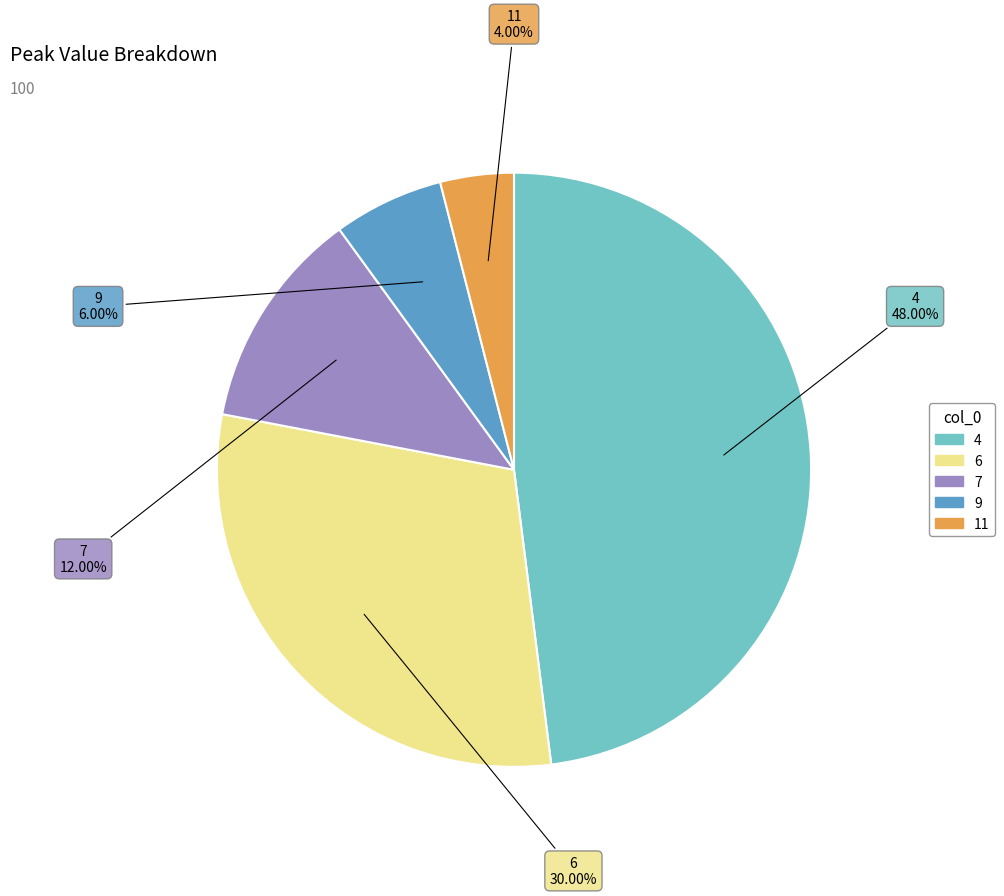

To the nearest percent, what is the difference between the largest and smallest slice percentages?

44%